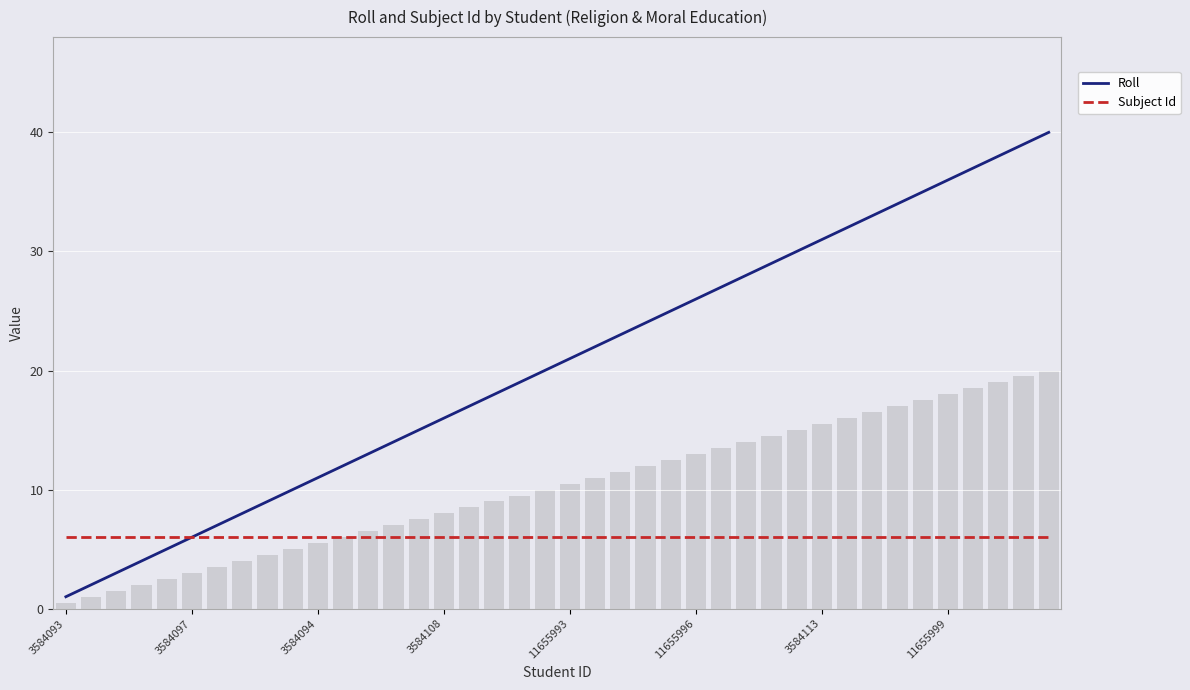

Rank the series at 12 from highest to lowest value.

Roll, Subject Id